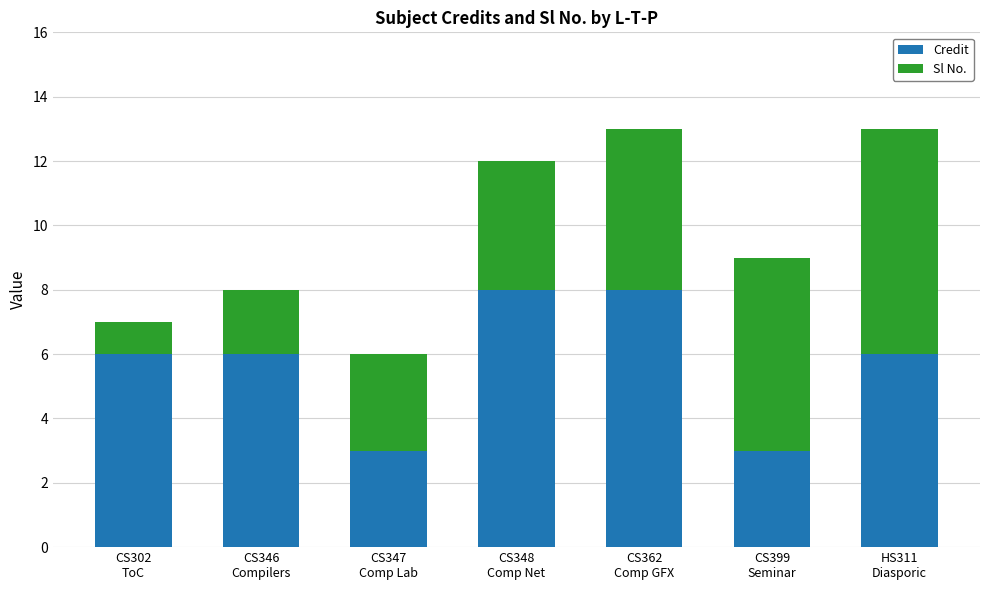

Reading left to right, list the values for the Credit series.

6	6	3	8	8	3	6